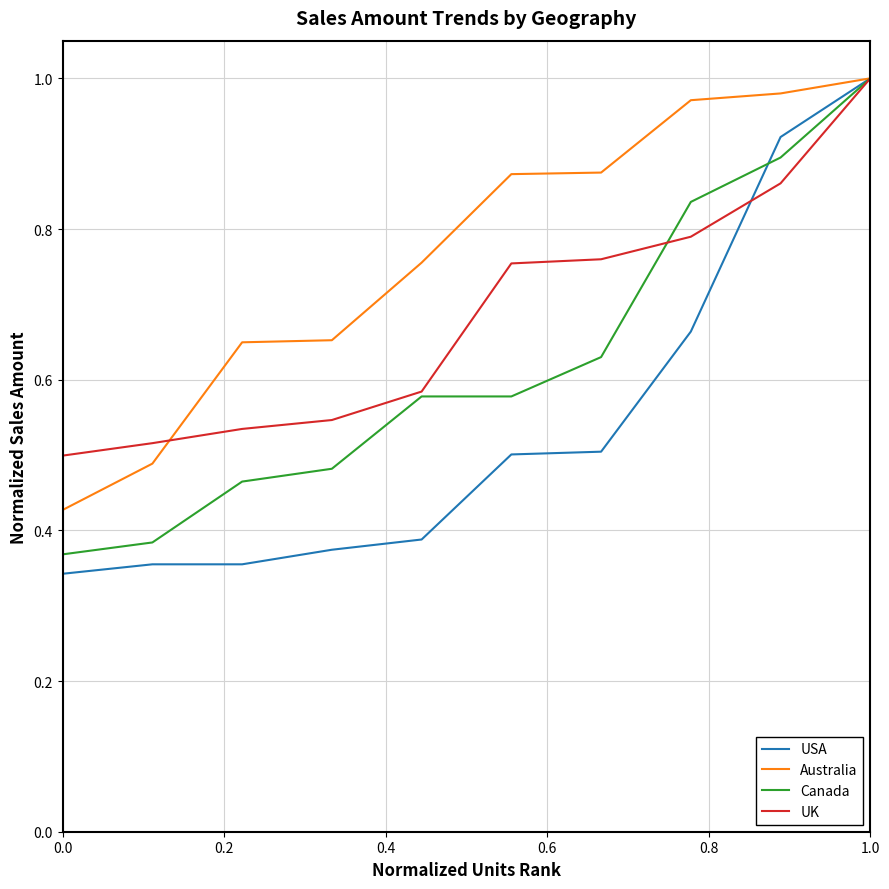

Which series has the largest total across all categories?

Australia